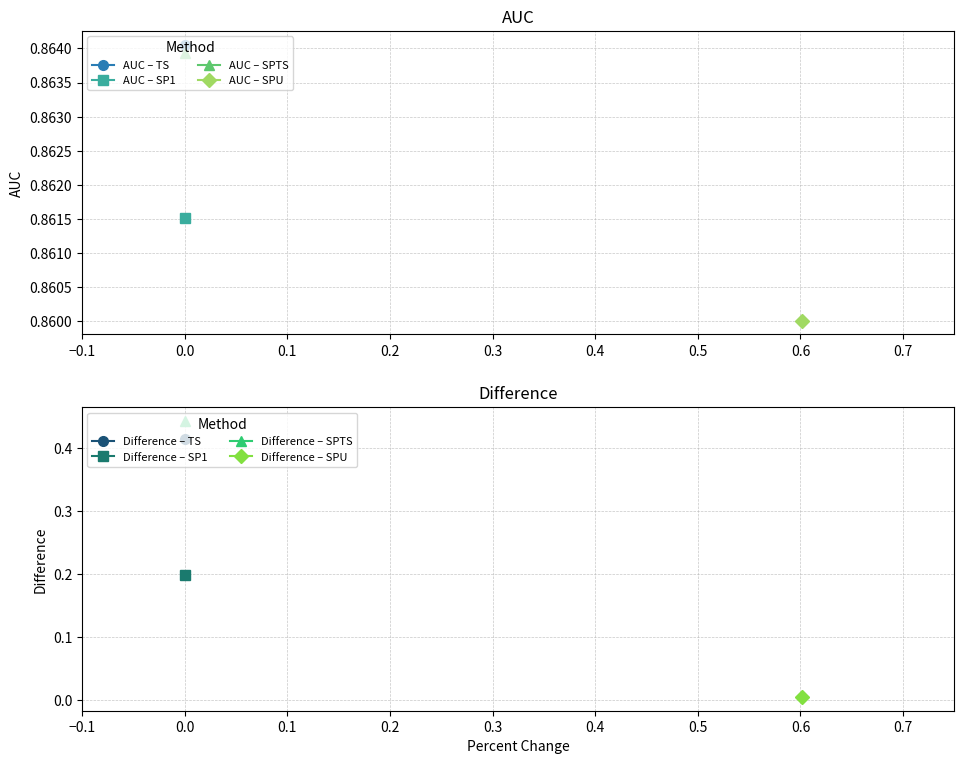

What position from the right is SPTS?

2